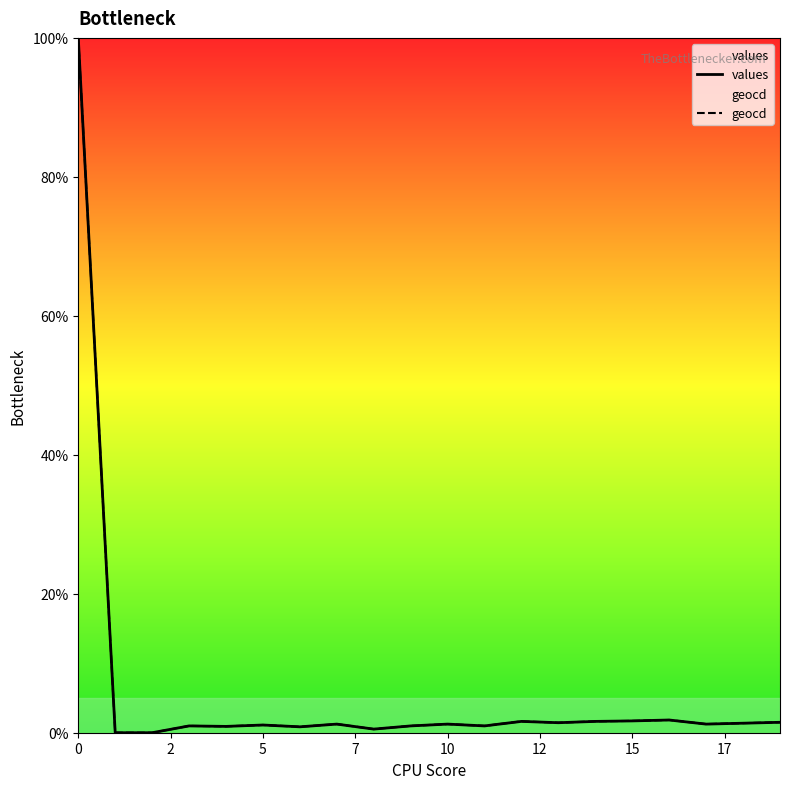

Count the number of data series in this chart.

2